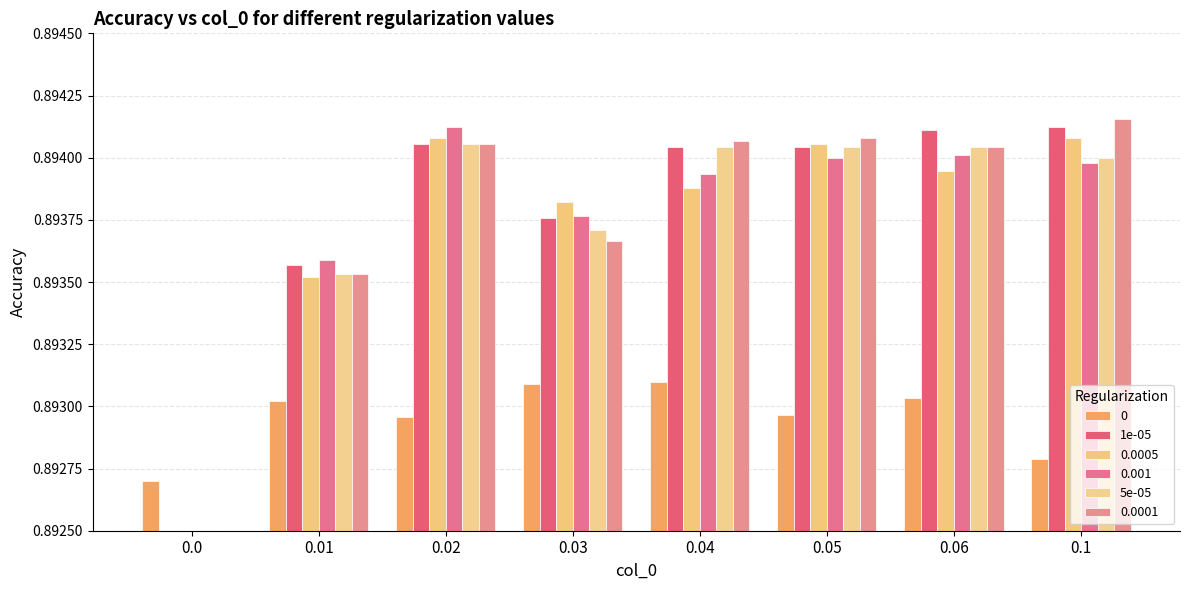

What is the label of the 1st bar from the right?

0.1